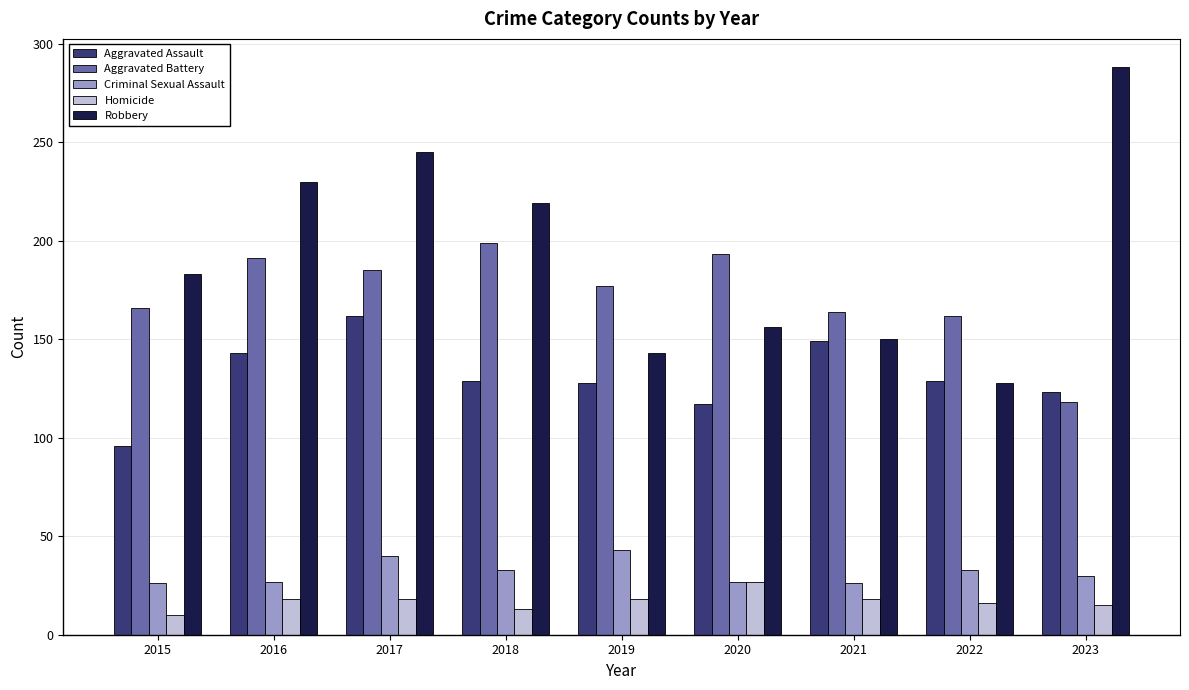

At which category is the sum across all series the highest?

2017